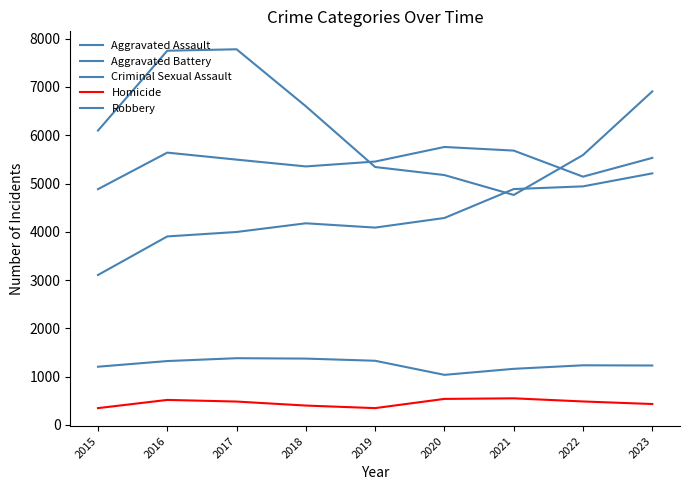

Between 2023 and 2022, which is larger?

2023